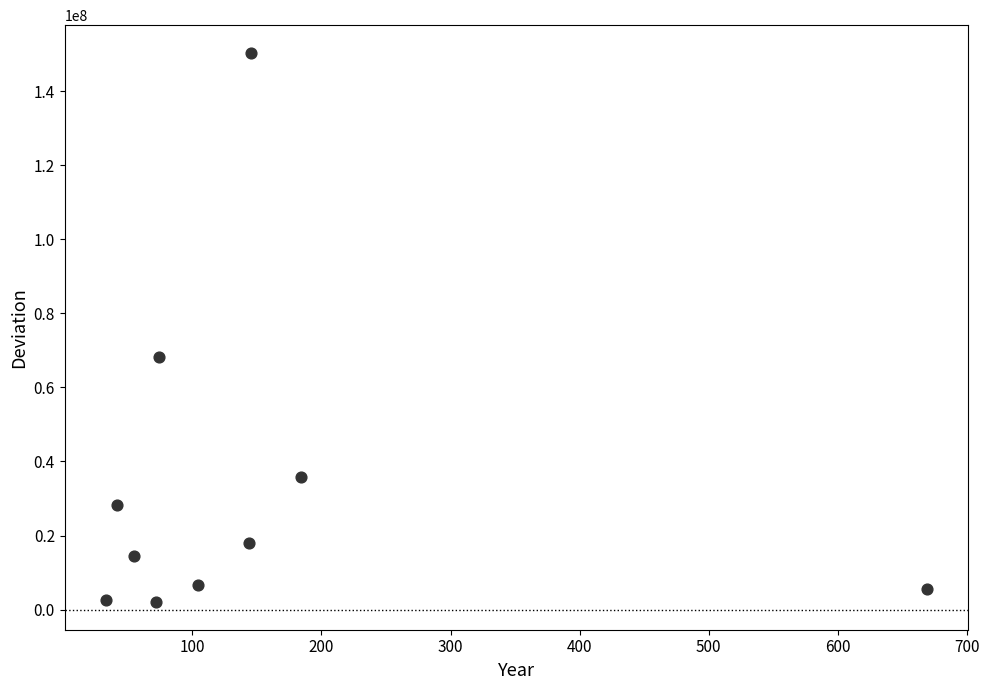

What Y value in the scatter plot is closest to 76202924?

68335649